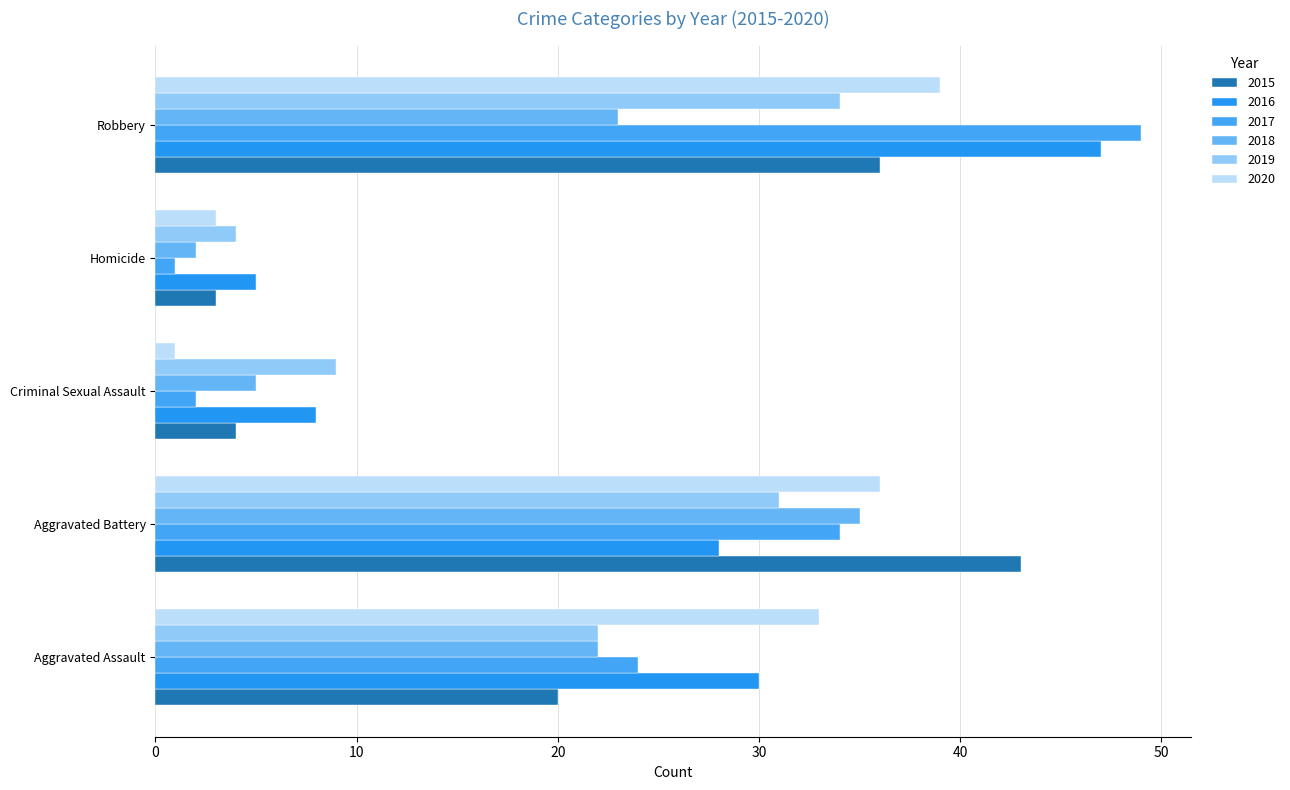

Which category has the highest value across all series?

Robbery